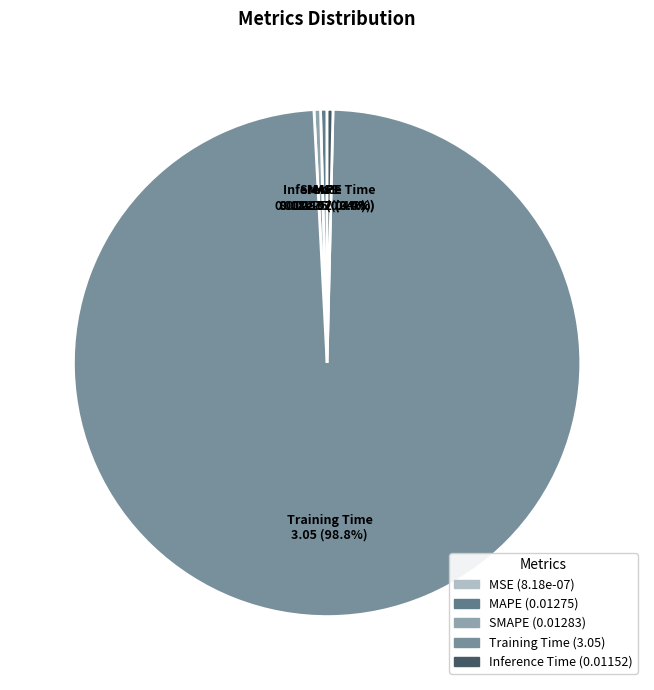

To the nearest percent, what is the combined percentage of MAPE and Training Time?

99%